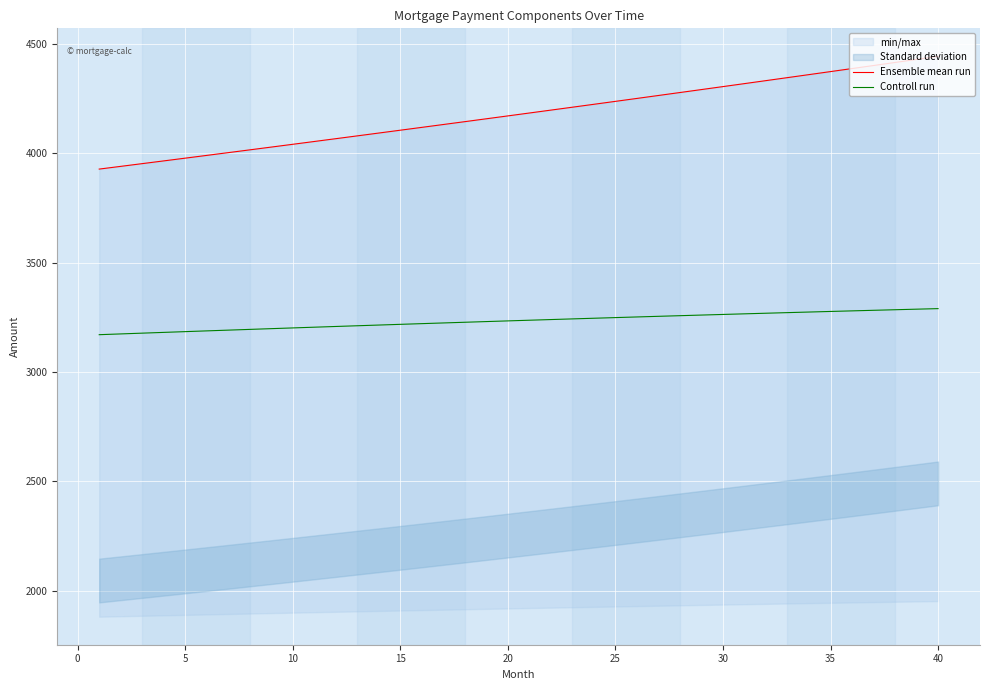

What is the sum of all Controll run values?

129322.0